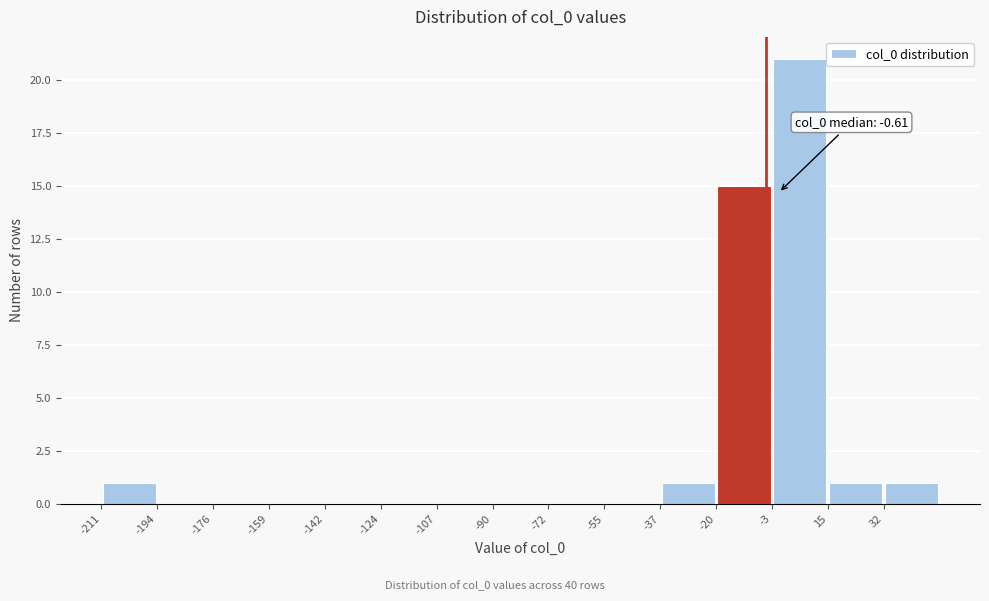

Over which range of the x-axis is the bar tallest?

-2 to 14